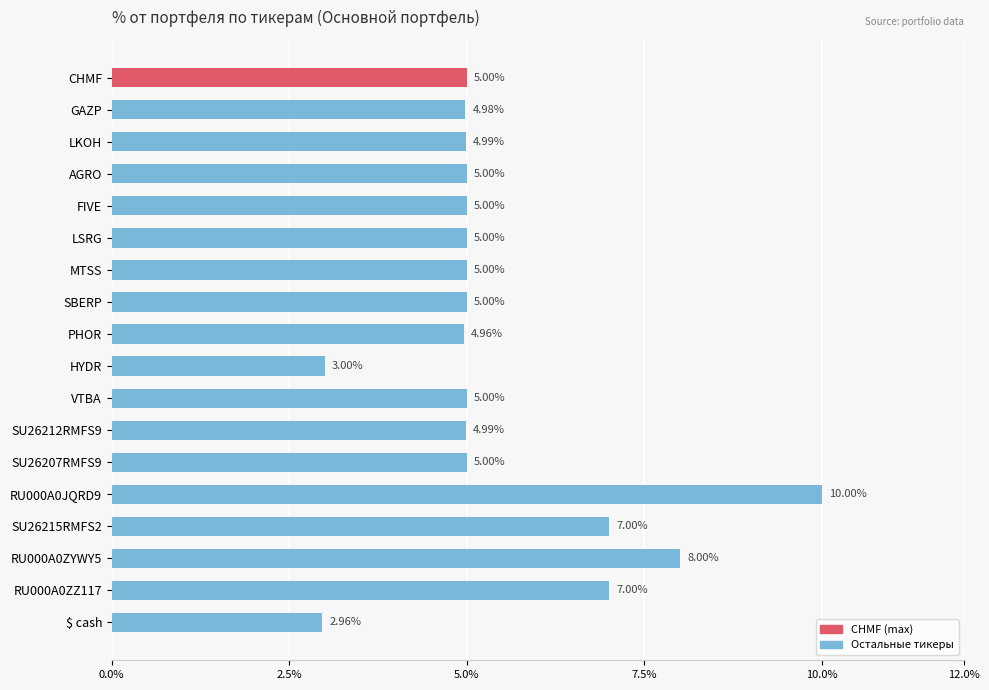

What is the change in value from HYDR to SU26215RMFS2?

+4.0